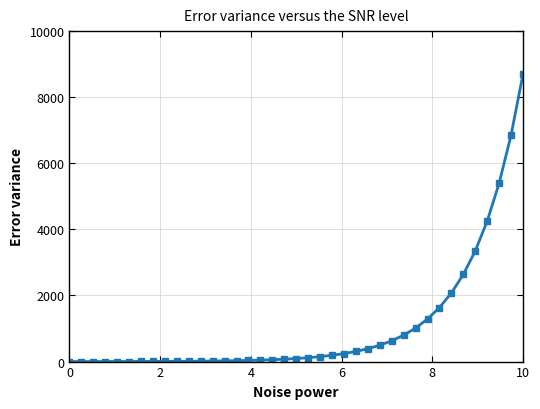

What is the greatest value displayed?

8700.0